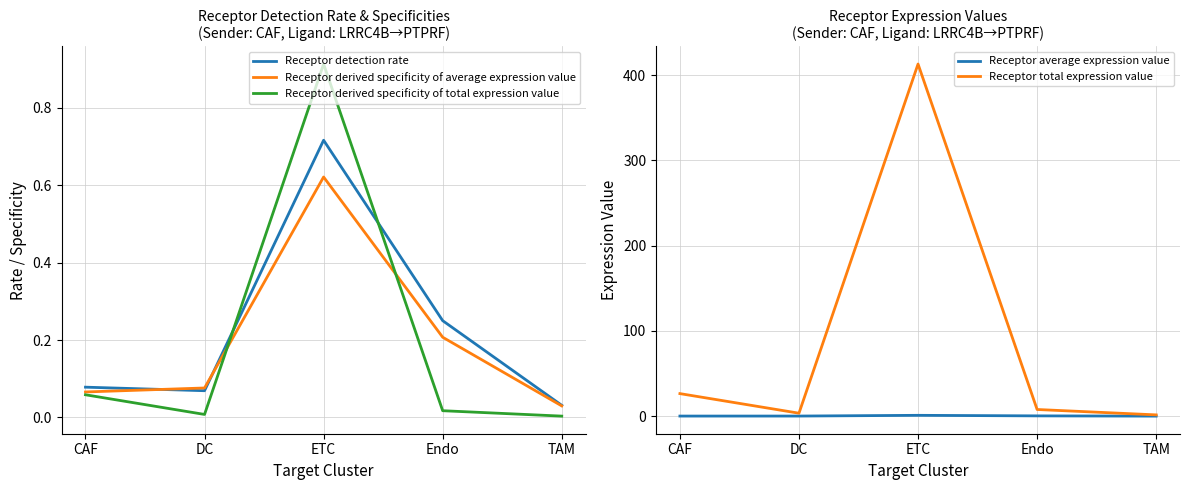

Reading left to right, what are all the values shown in this chart?

Receptor detection rate: 0.1	0.1	0.7	0.2	0.0
Receptor derived specificity of average expression value: 0.1	0.1	0.6	0.2	0.0
Receptor derived specificity of total expression value: 0.1	0.0	0.9	0.0	0.0
Receptor average expression value: 0.1	0.1	1.0	0.3	0.0
Receptor total expression value: 26.4	3.5	412.9	7.8	1.5